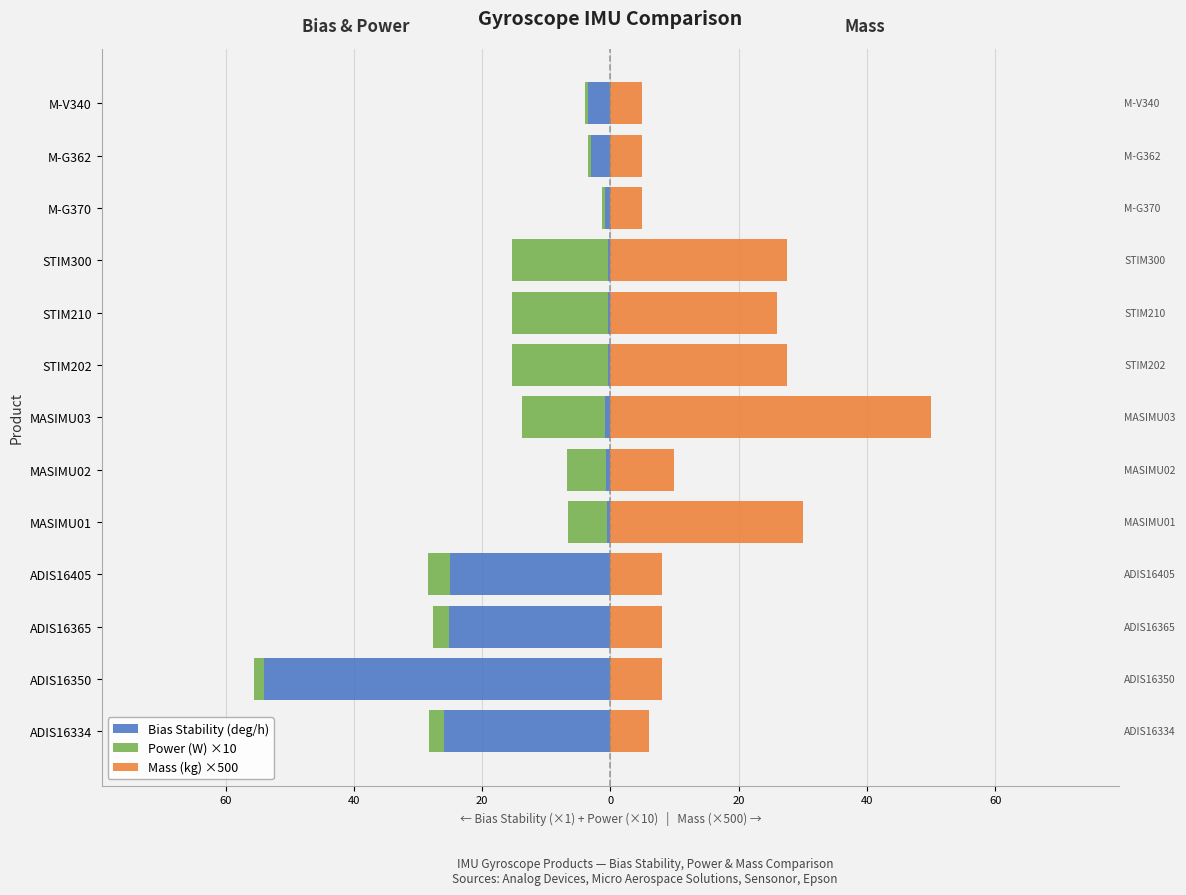

How many bars are there in each group?

3